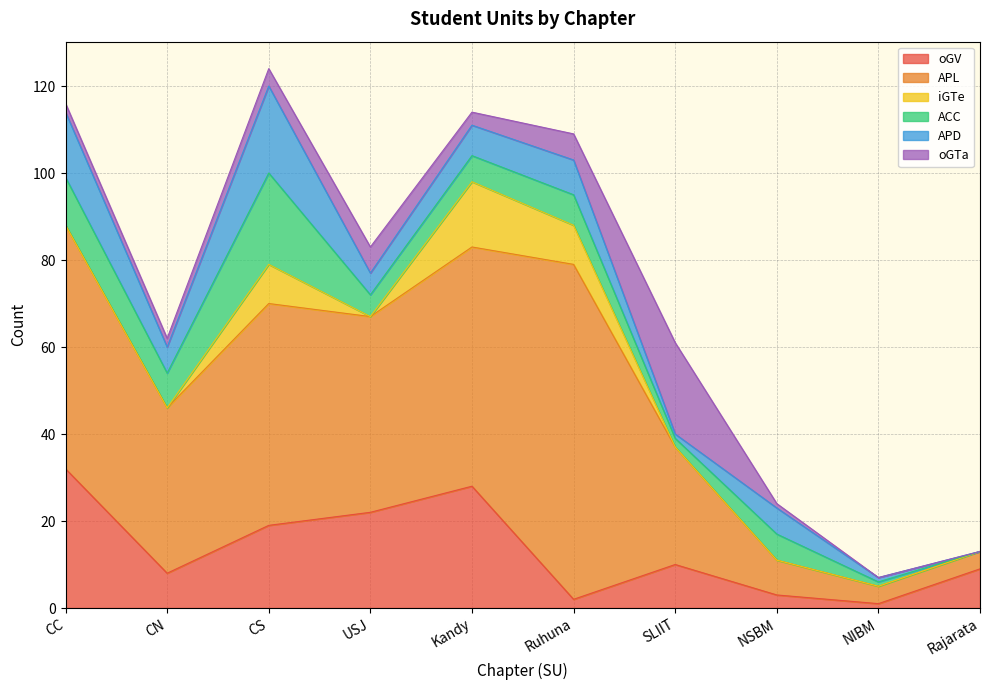

True or false: oGTa and APL intersect in this chart.

False